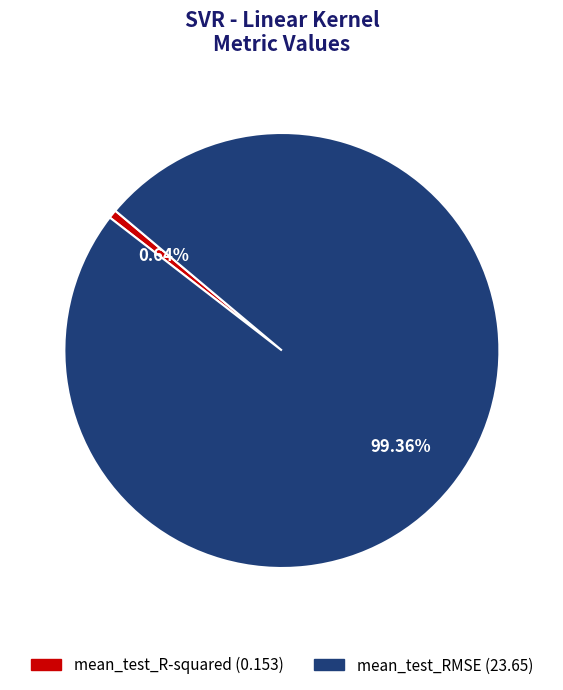

What percentage do mean_test_R-squared and mean_test_RMSE together represent?

100.0%